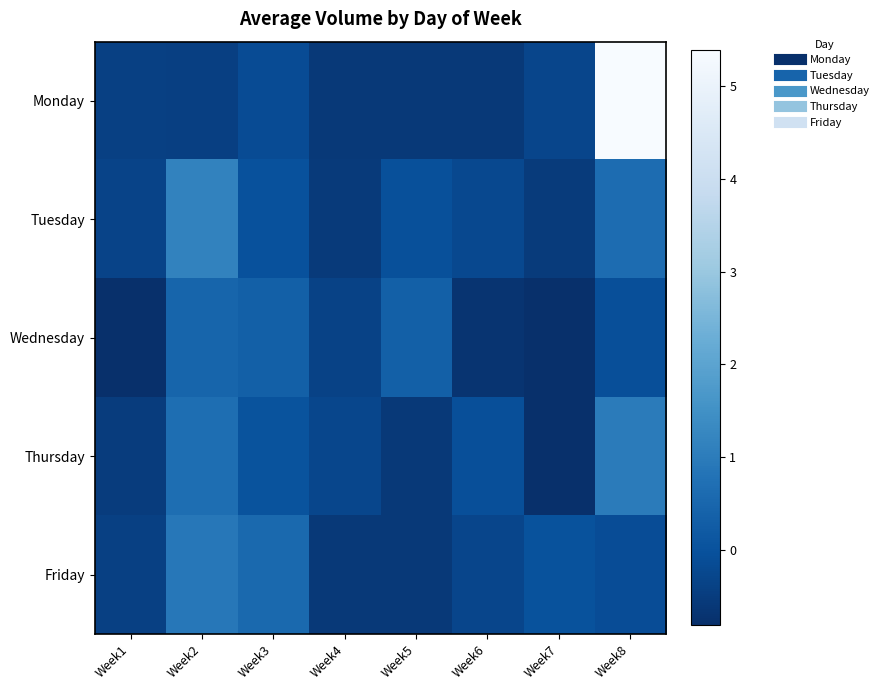

Which has a higher value, Week3 or Week5?

Week3